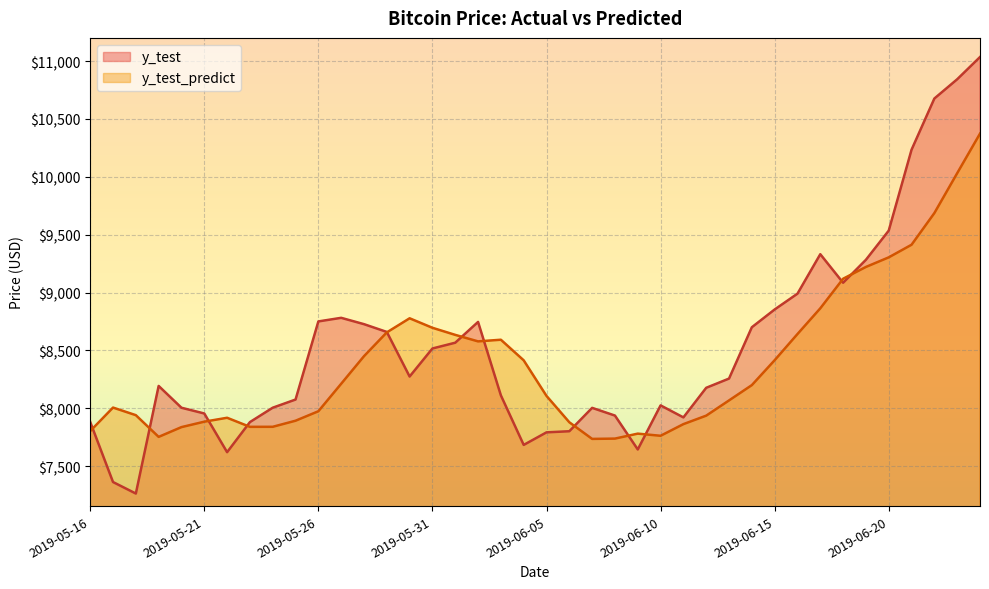

What is the sum of the y_test values at 2019-05-23 and 2019-06-15?

16733.2